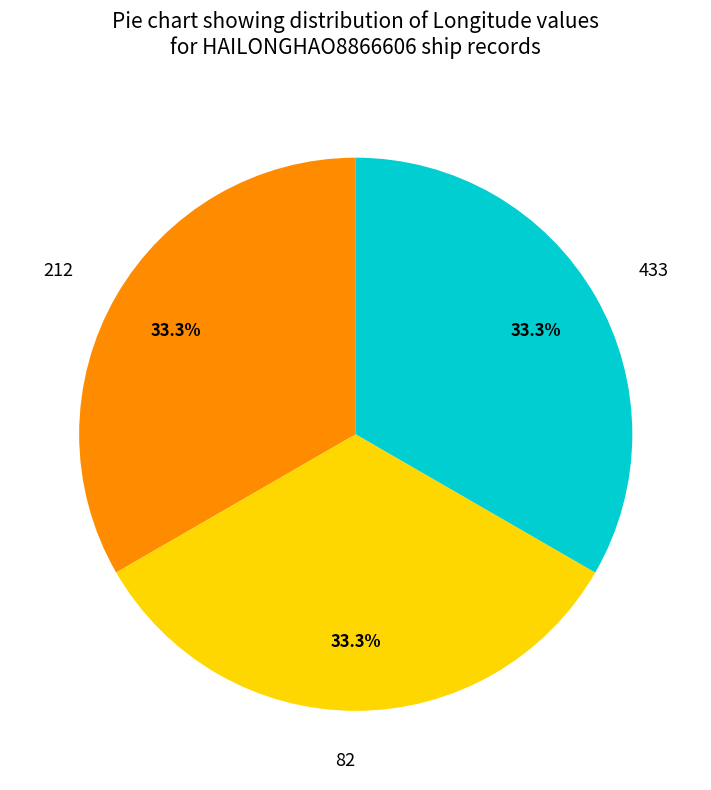

What percentage do 433 and 212 together represent?

66.7%